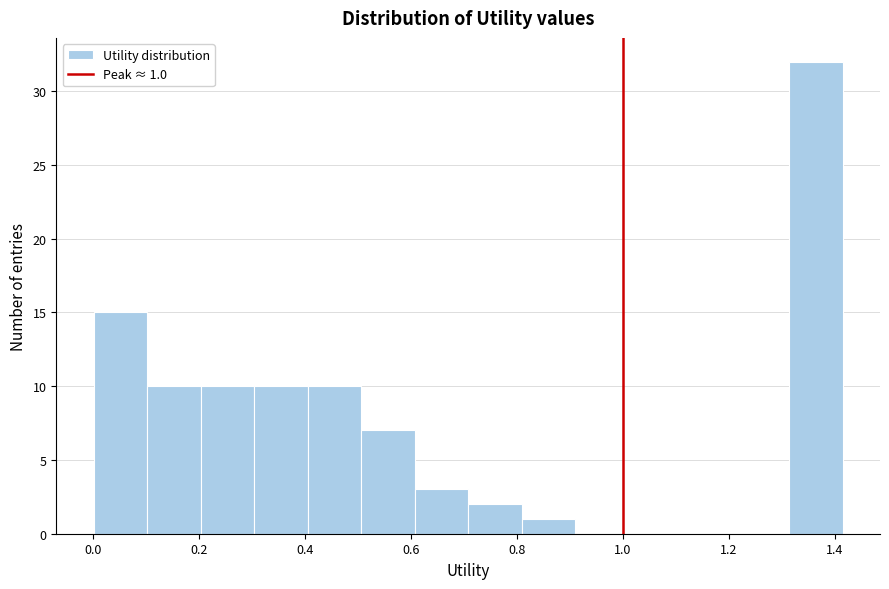

Over which range of the x-axis is the bar tallest?

1.32 to 1.42